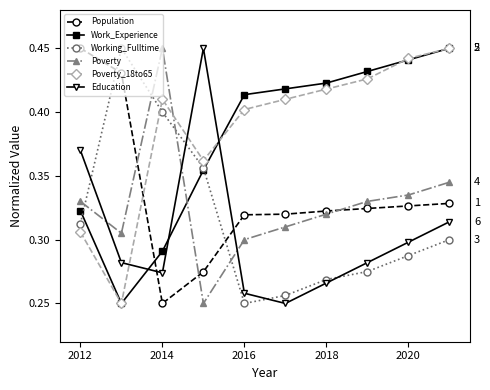

True or false: Population and Education intersect in this chart.

True